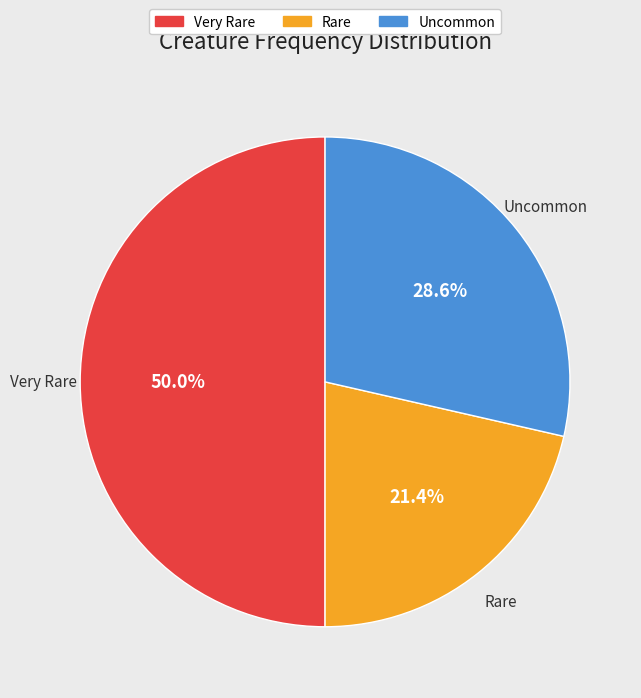

Rank the categories by value from highest to lowest.

Very Rare, Uncommon, Rare